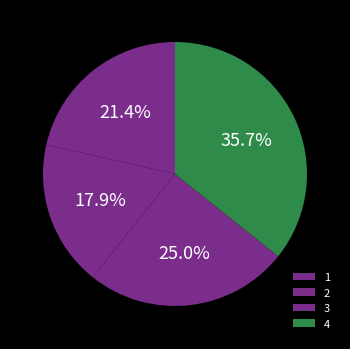

What is the ratio of the value at 1 to the value at 4?

0.6